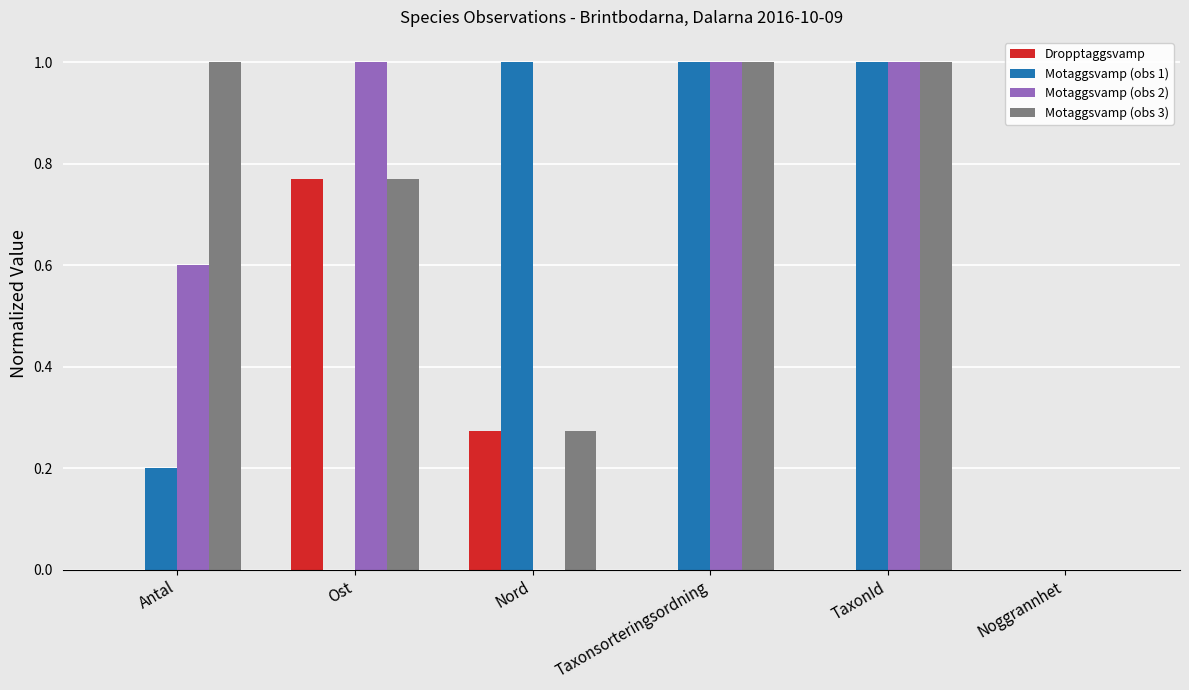

How many distinct data groups are displayed?

4